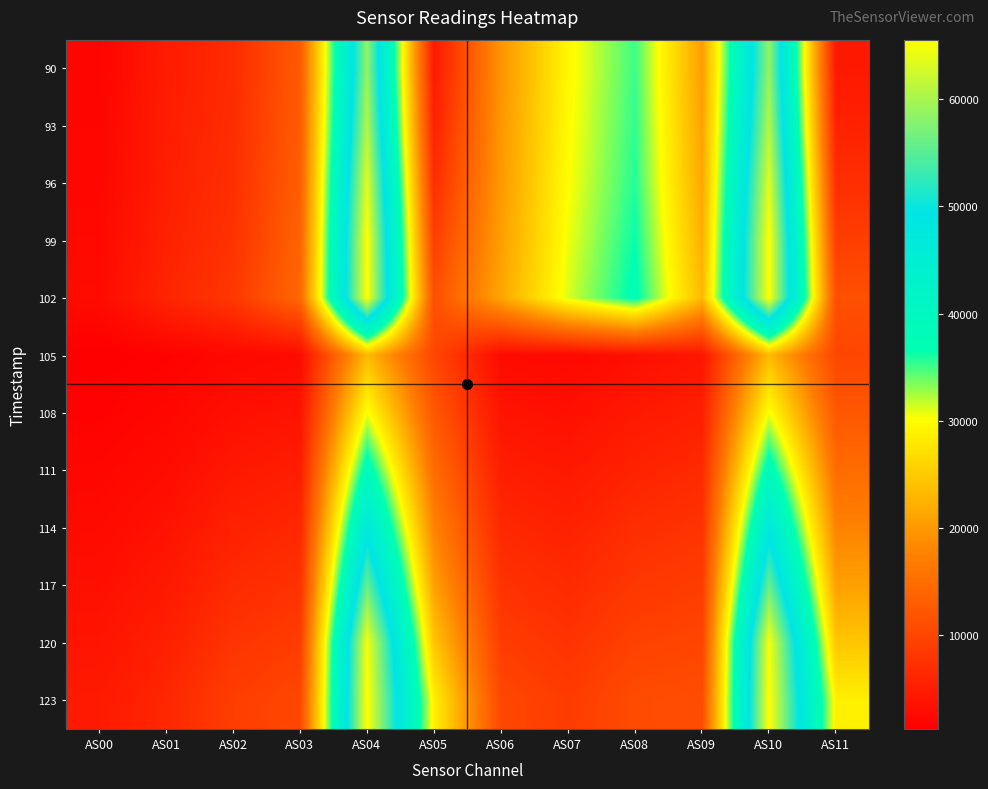

Reading left to right, list all the values displayed in this chart.

90: AS00=2042	AS01=4912	AS02=6824	AS03=12811	AS04=58683	AS05=4504	AS06=19536	AS07=29577	AS08=35168	AS09=20604	AS10=58704	AS11=4508
93: AS00=2146	AS01=5052	AS02=7017	AS03=13018	AS04=60603	AS05=5594	AS06=19767	AS07=29820	AS08=35462	AS09=20977	AS10=60640	AS11=5600
96: AS00=2305	AS01=5253	AS02=7300	AS03=13340	AS04=63536	AS05=7204	AS06=20049	AS07=30072	AS08=35809	AS09=21512	AS10=63537	AS11=7210
99: AS00=2545	AS01=5568	AS02=7763	AS03=13862	AS04=65535	AS05=9258	AS06=20603	AS07=30587	AS08=36506	AS09=22351	AS10=65535	AS11=9268
102: AS00=2849	AS01=5968	AS02=8357	AS03=14553	AS04=65535	AS05=11392	AS06=21276	AS07=31167	AS08=37301	AS09=23314	AS10=65535	AS11=11405
105: AS00=1279	AS01=1688	AS02=2476	AS03=2833	AS04=23223	AS05=10242	AS06=2808	AS07=2505	AS08=3359	AS09=4160	AS10=23230	AS11=10246
108: AS00=1709	AS01=2286	AS02=3385	AS03=3891	AS04=30428	AS05=12392	AS06=3876	AS07=3412	AS08=4494	AS09=5321	AS10=30452	AS11=12392
111: AS00=2216	AS01=2992	AS02=4450	AS03=5126	AS04=38829	AS05=14970	AS06=5132	AS07=4486	AS08=5814	AS09=6634	AS10=38843	AS11=14973
114: AS00=2761	AS01=3749	AS02=5582	AS03=6419	AS04=47381	AS05=17658	AS06=6439	AS07=5596	AS08=7140	AS09=7889	AS10=47391	AS11=17661
117: AS00=3345	AS01=4561	AS02=6752	AS03=7725	AS04=55960	AS05=20735	AS06=7733	AS07=6697	AS08=8395	AS09=8986	AS10=55981	AS11=20751
120: AS00=3976	AS01=5417	AS02=7952	AS03=9050	AS04=64931	AS05=24524	AS06=9038	AS07=7821	AS08=9644	AS09=10081	AS10=64943	AS11=24534
123: AS00=4644	AS01=6311	AS02=9162	AS03=10376	AS04=65535	AS05=28763	AS06=10322	AS07=8956	AS08=10874	AS09=11145	AS10=65535	AS11=28790